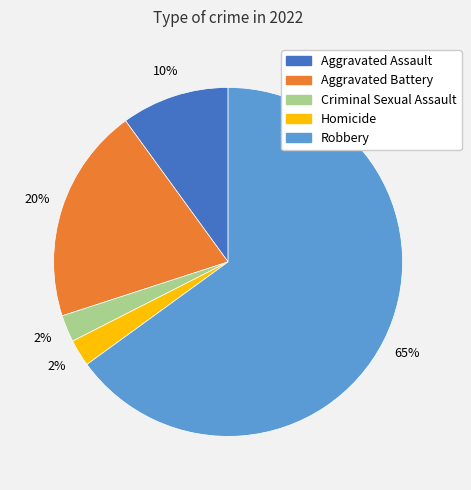

What is the largest slice in the pie chart?

Robbery